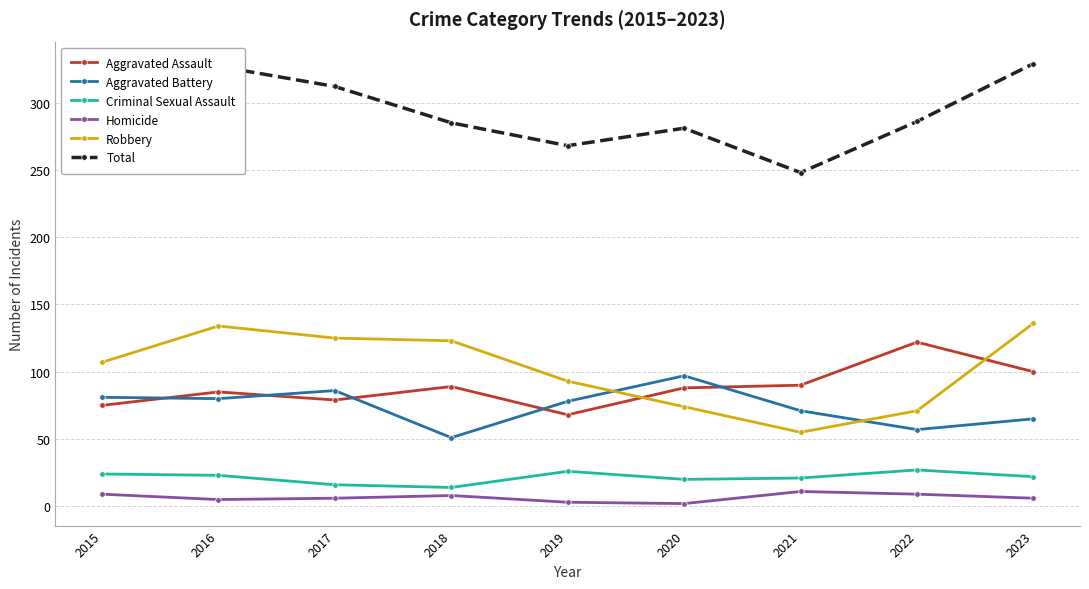

At how many categories does at least one series exceed 90?

9